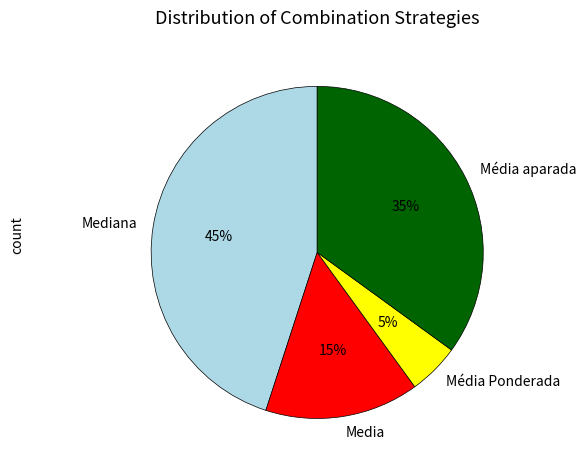

Which category has the biggest portion of the pie?

Mediana